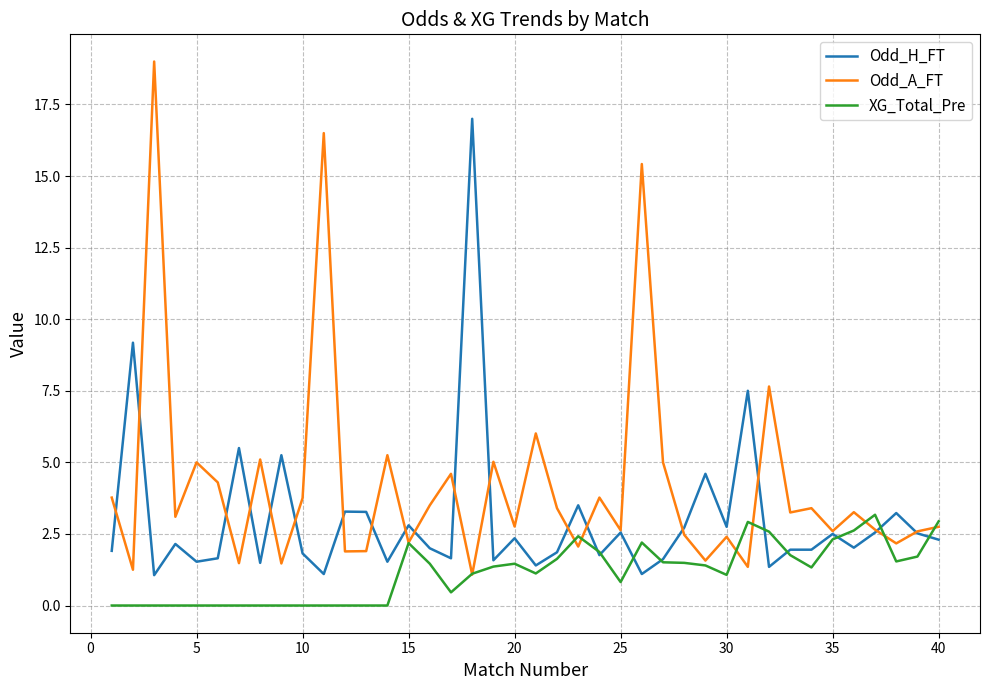

What is the difference between the maximum and minimum values in the XG_Total_Pre series?

3.2